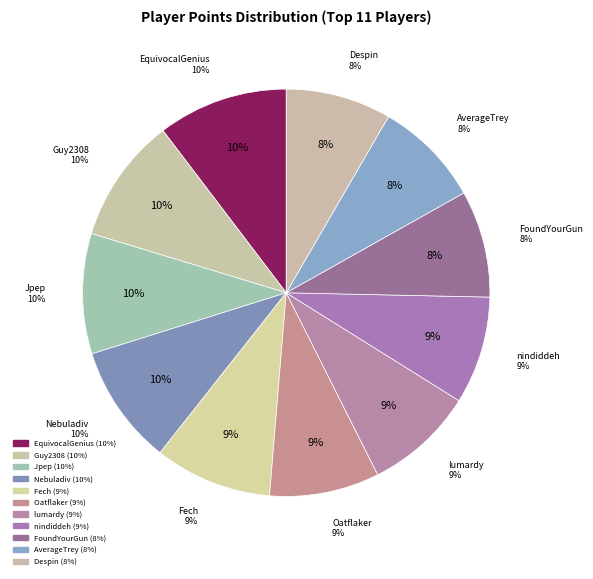

What percentage is the Guy2308 slice, to the nearest percent?

10%